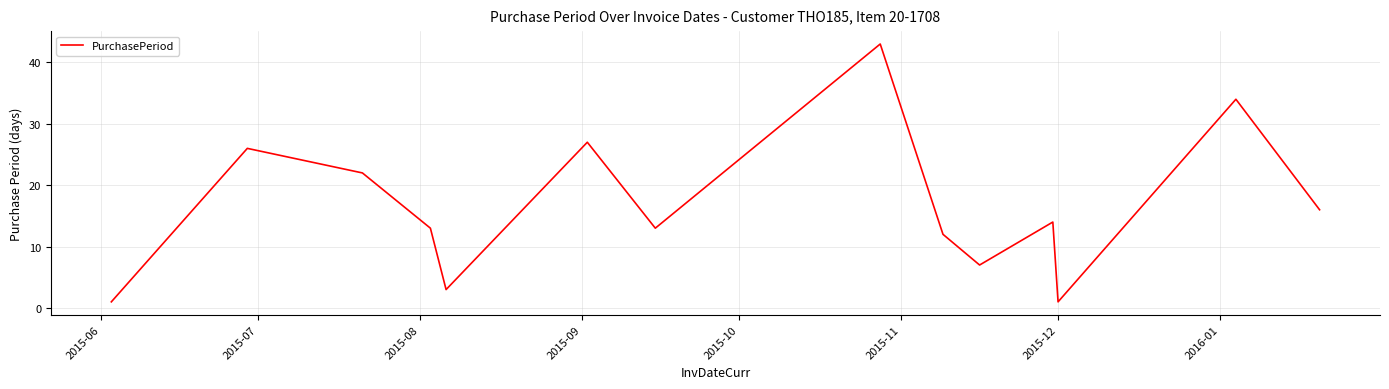

What is the difference between the maximum and minimum values?

42